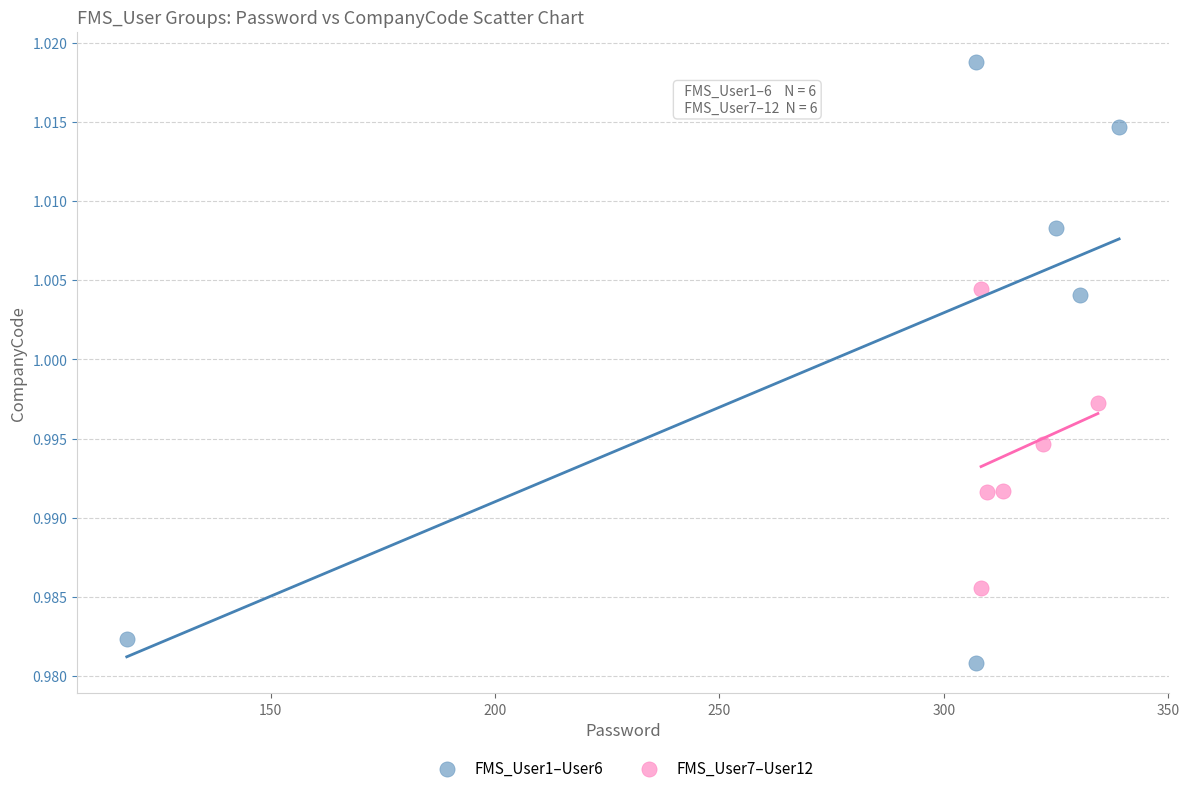

Which series contains the highest Y value?

FMS_User1–User6